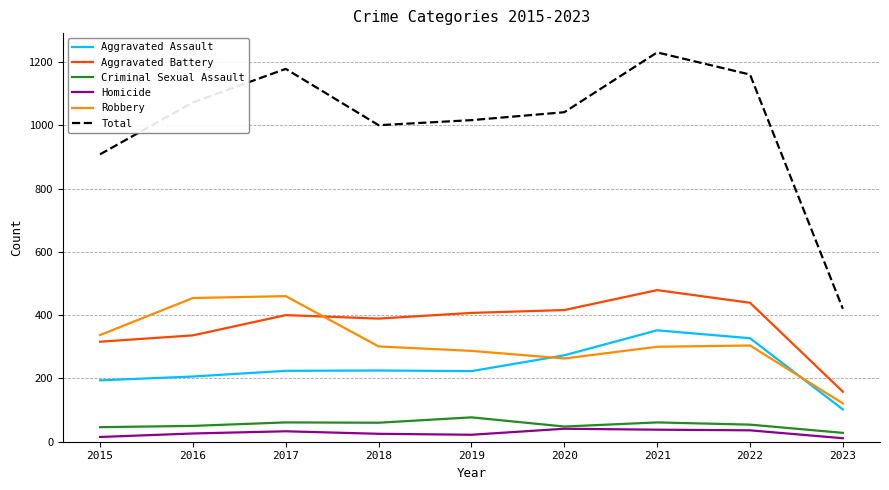

Which category has the lowest value in the Aggravated Assault series?

2023